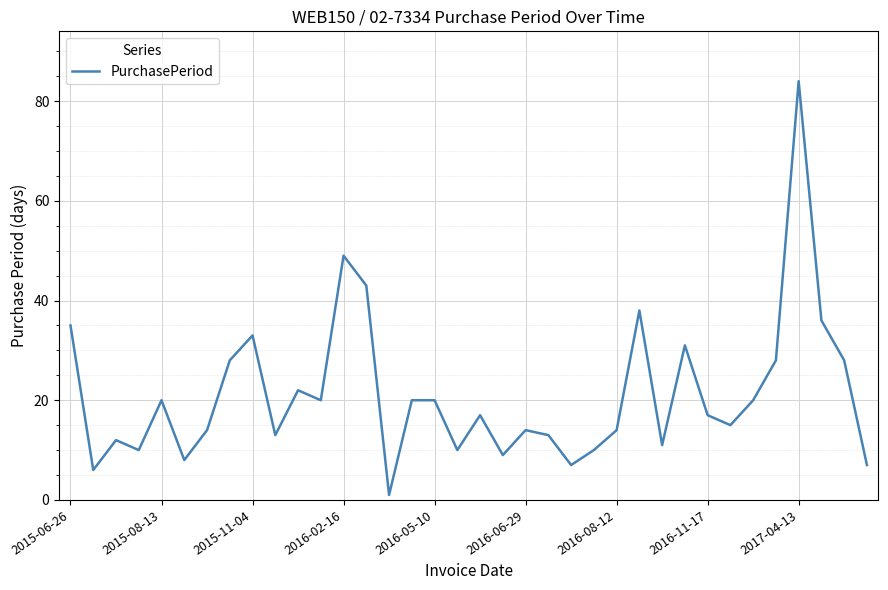

What is the difference between the maximum and minimum values?

83